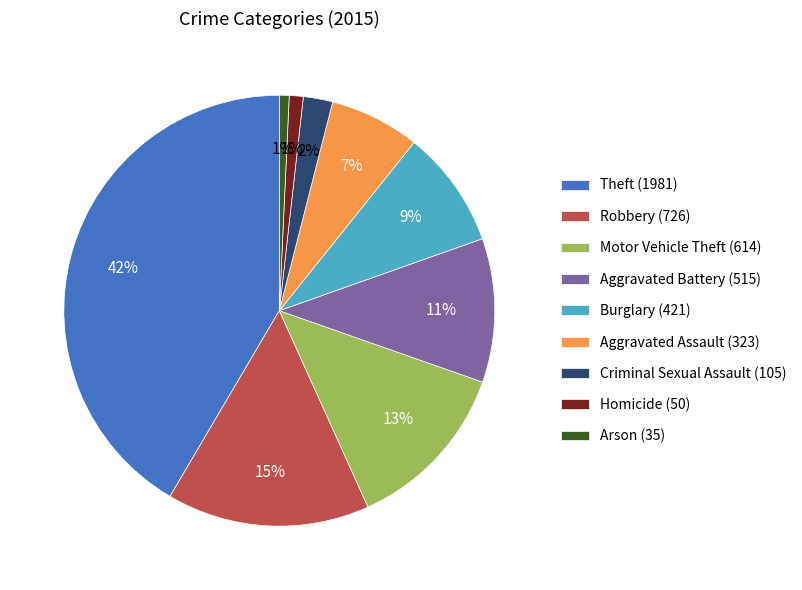

To the nearest percent, what is the difference between the Burglary (421) and Arson (35) slice percentages?

8%